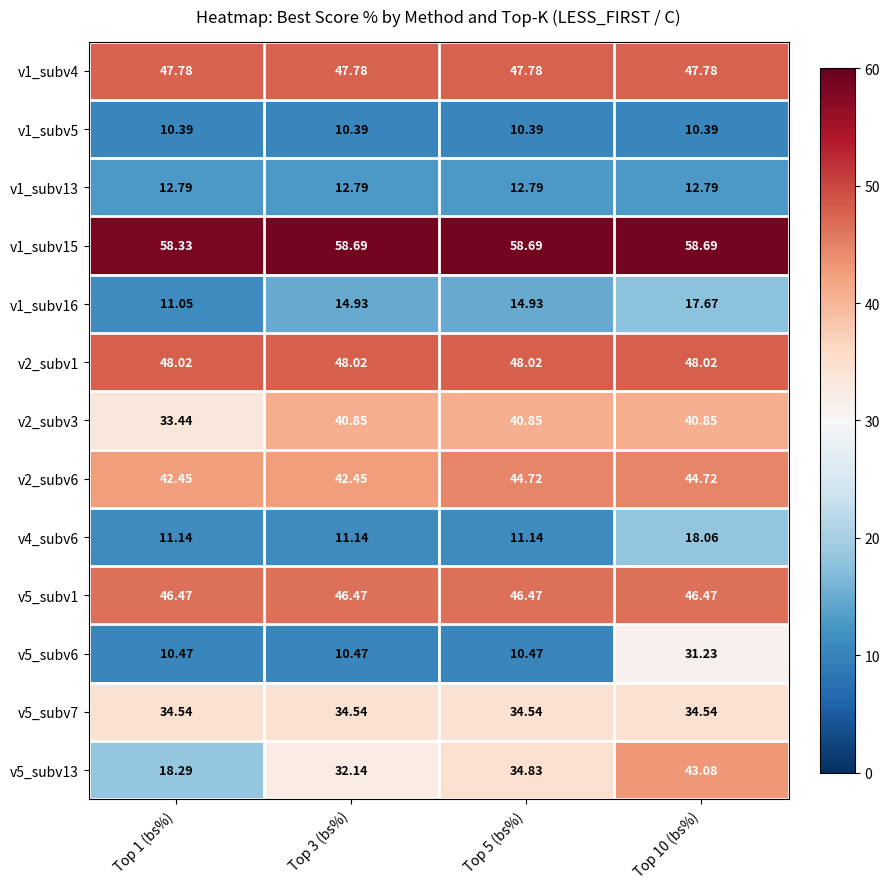

Is the value of v2_subv6 at Top 3 (bs%) greater than the value of v2_subv3 at Top 10 (bs%)?

Yes